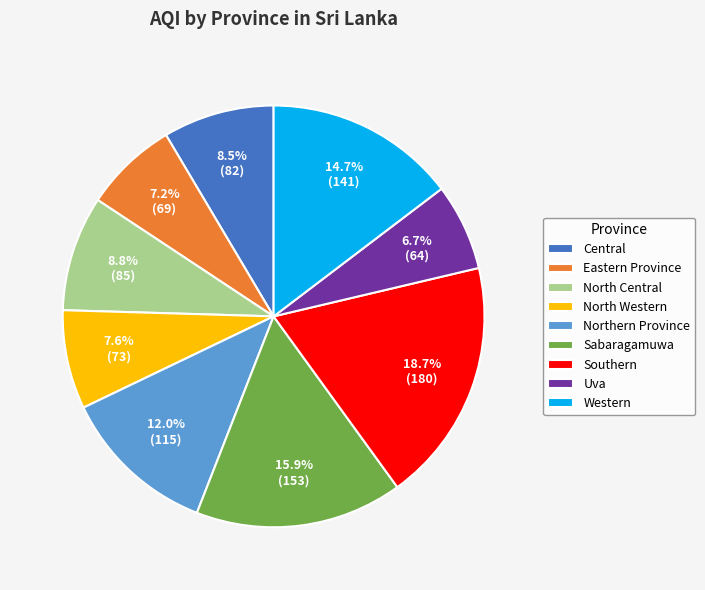

Between Western and Central, which is larger?

Western